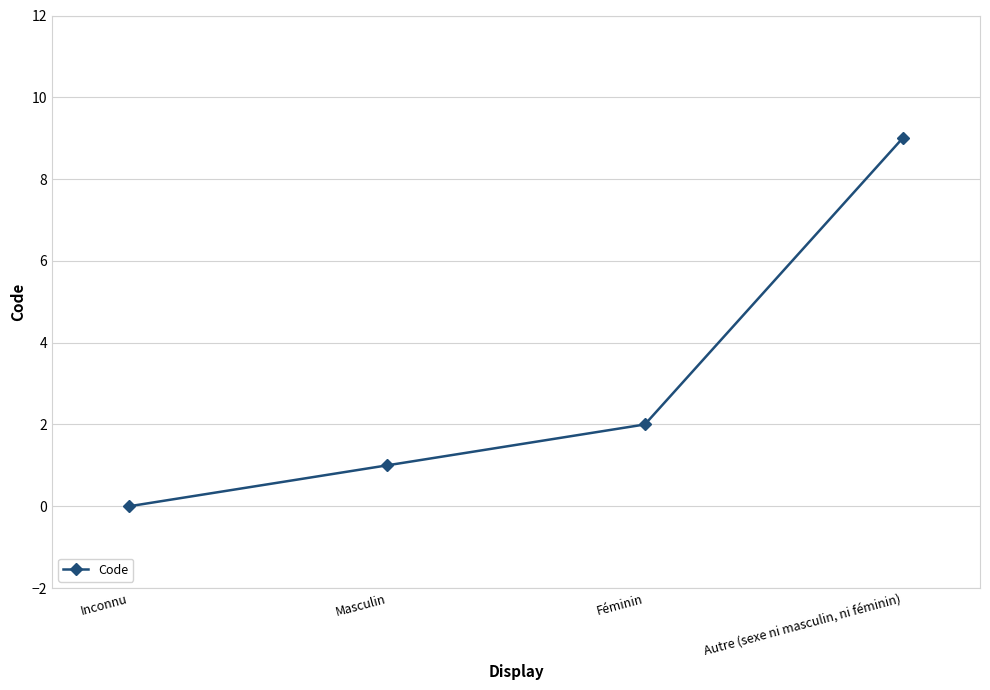

Reading left to right, extract all data points from this chart.

0	1	2	9